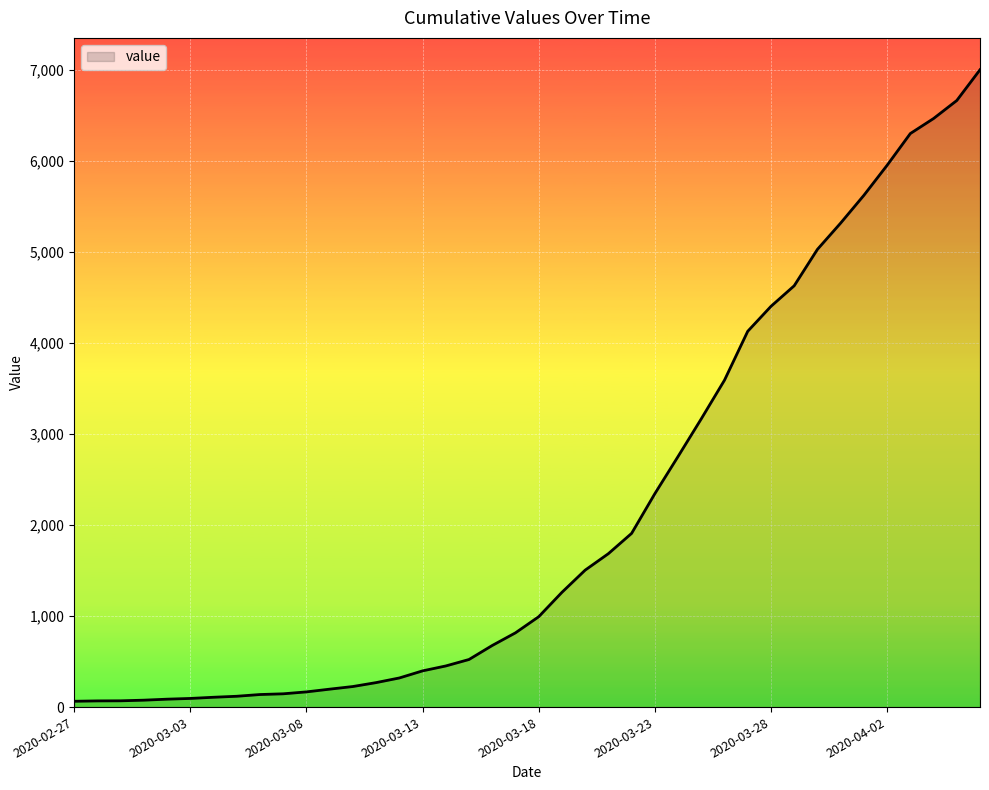

What is the maximum value shown in the chart?

7004